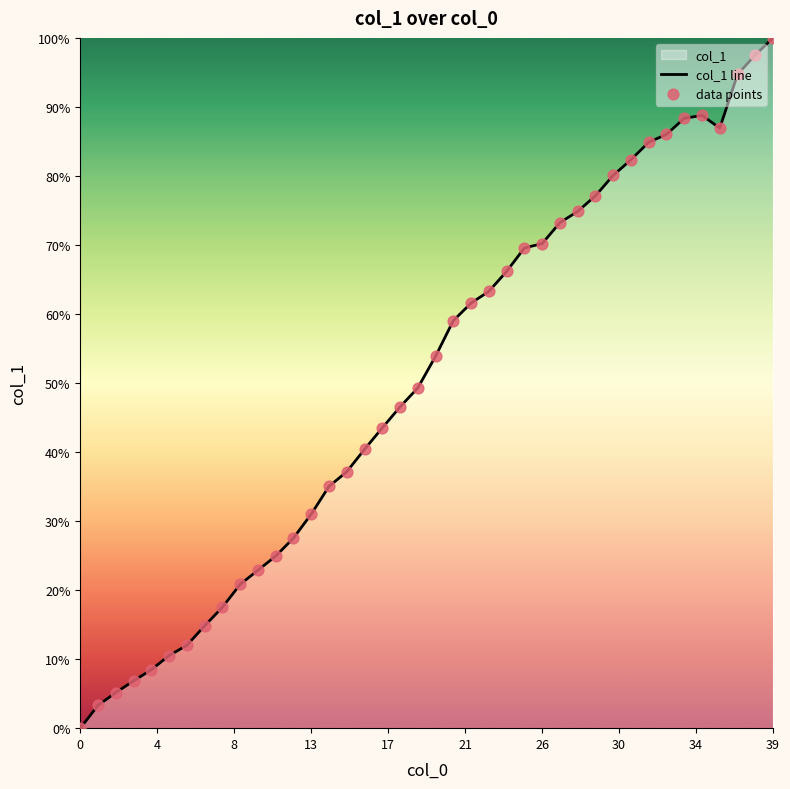

Which series contains the highest Y value?

col_1 line